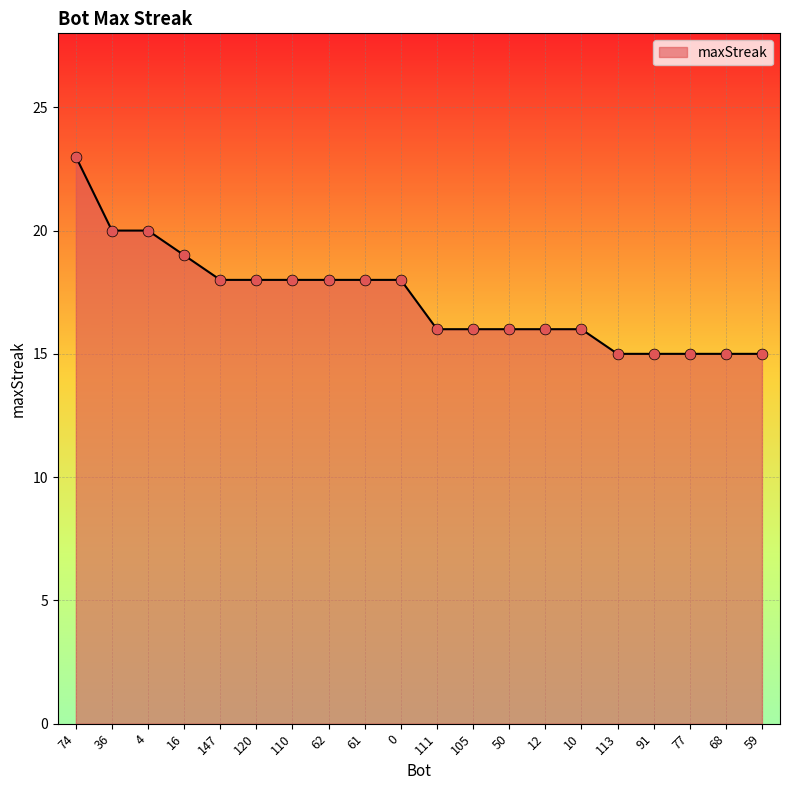

Approximately how many times larger is the value at 62 compared to 4?

0.9